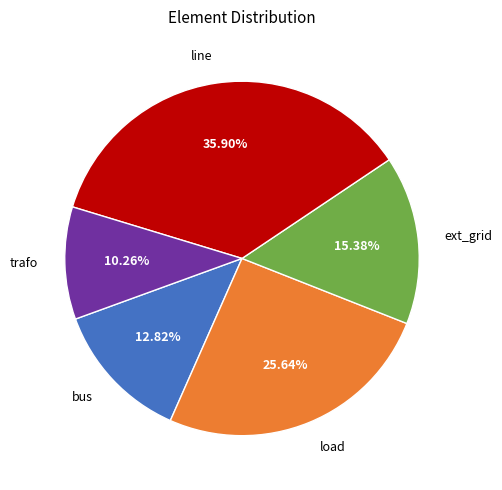

What percentage is NOT represented by line?

64.1%